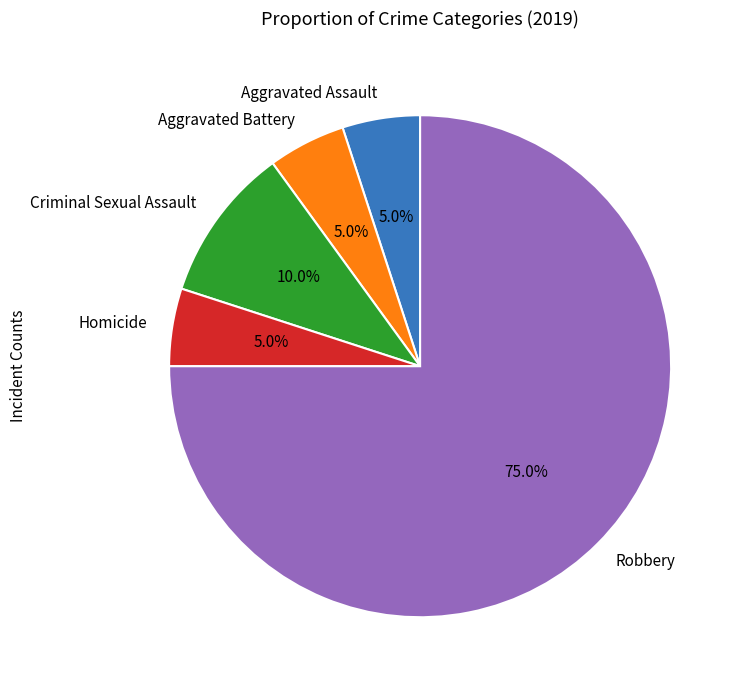

To the nearest percent, what portion does Robbery represent?

75%